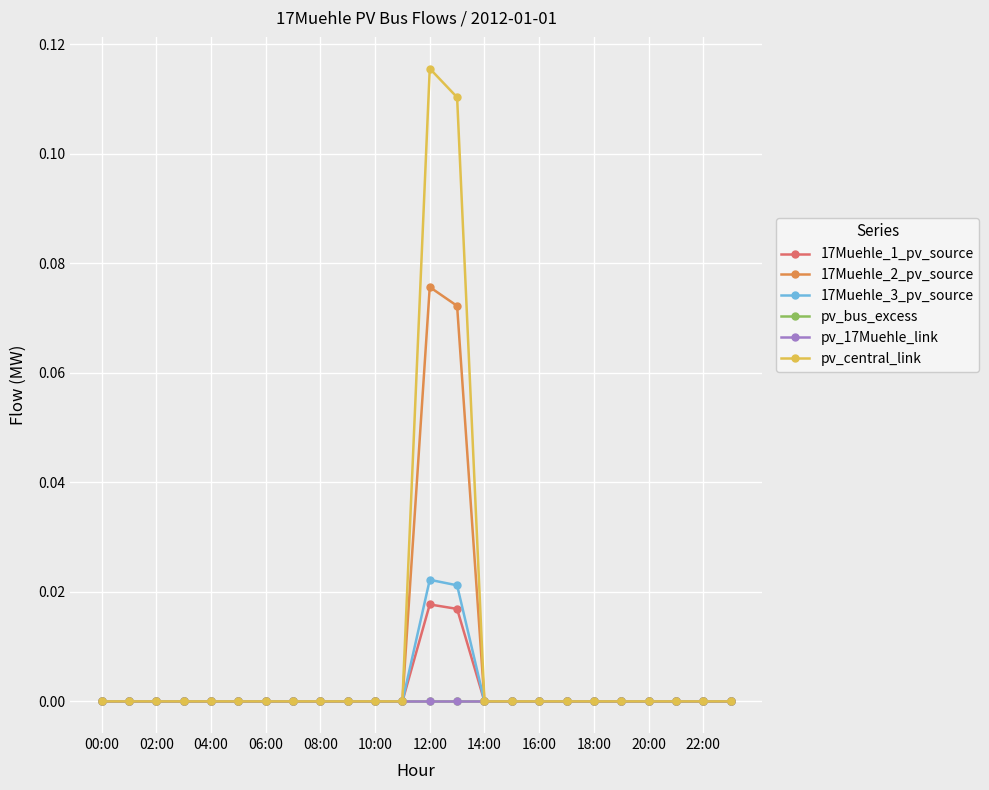

In 17Muehle_2_pv_source, how many points are higher than both neighbors (excluding endpoints)?

1